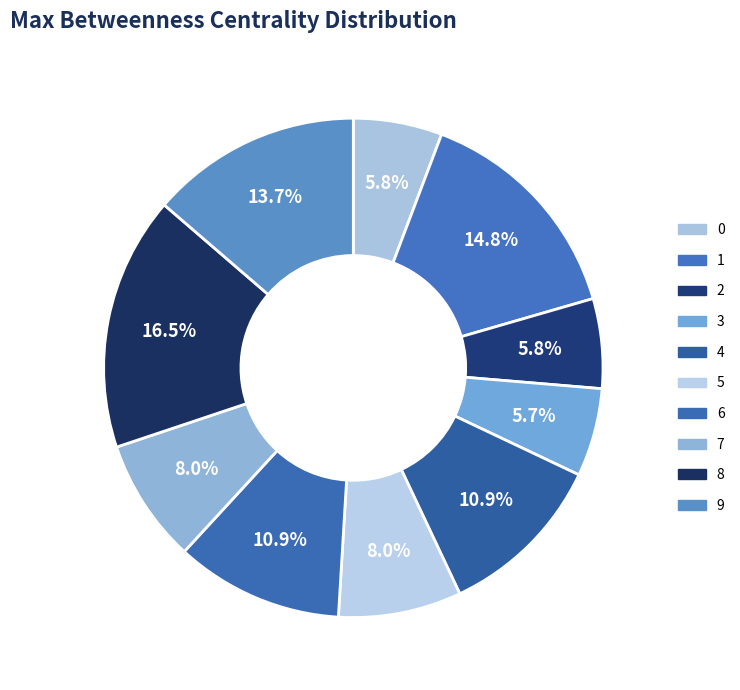

Which has a higher value, 3 or 8?

8